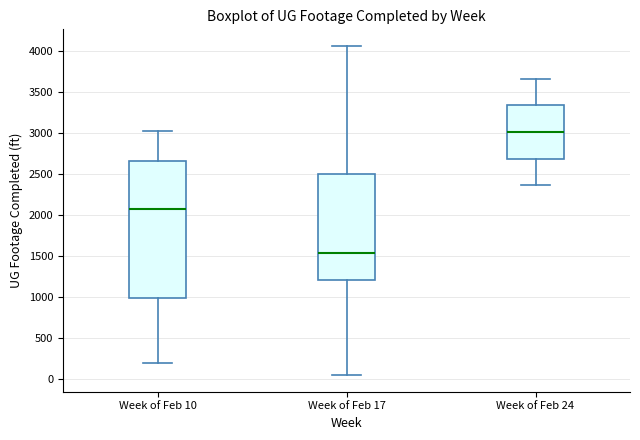

Which box has the highest median line?

Week of Feb 24